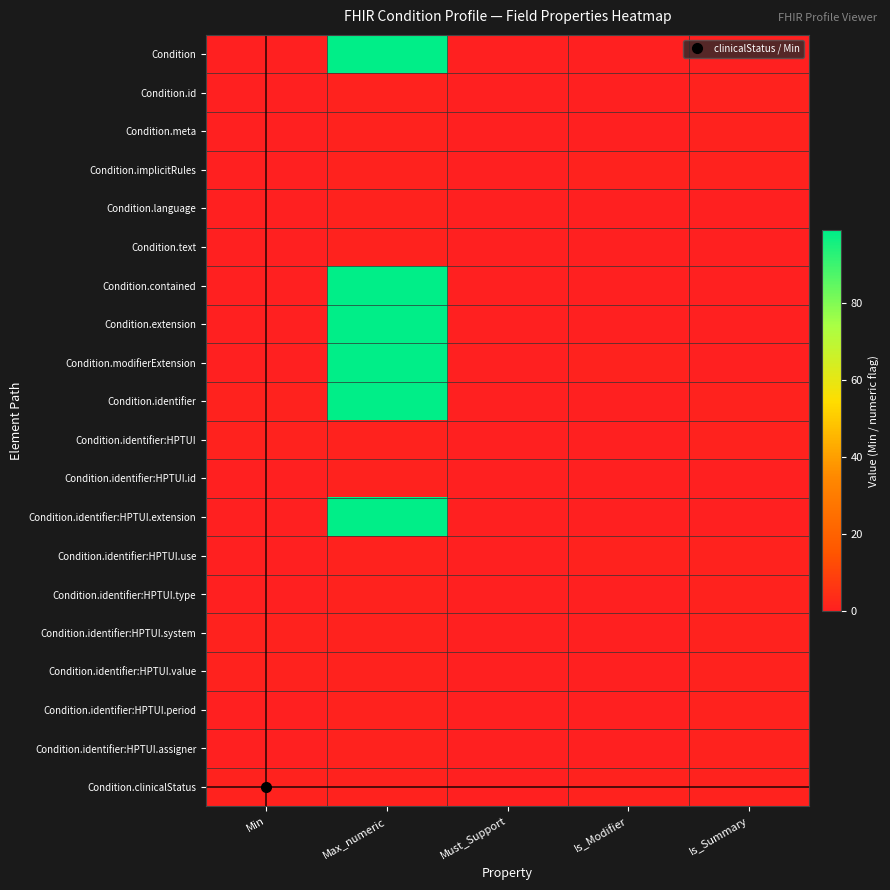

Reading right to left, transcribe all the data shown in this chart.

Condition: Is_Summary=0	Is_Modifier=0	Must_Support=0	Max_numeric=99	Min=0
Condition.id: Is_Summary=1	Is_Modifier=0	Must_Support=0	Max_numeric=1	Min=0
Condition.meta: Is_Summary=1	Is_Modifier=0	Must_Support=0	Max_numeric=1	Min=0
Condition.implicitRules: Is_Summary=1	Is_Modifier=1	Must_Support=0	Max_numeric=1	Min=0
Condition.language: Is_Summary=0	Is_Modifier=0	Must_Support=0	Max_numeric=1	Min=0
Condition.text: Is_Summary=0	Is_Modifier=0	Must_Support=0	Max_numeric=1	Min=0
Condition.contained: Is_Summary=0	Is_Modifier=0	Must_Support=0	Max_numeric=99	Min=0
Condition.extension: Is_Summary=0	Is_Modifier=0	Must_Support=0	Max_numeric=99	Min=0
Condition.modifierExtension: Is_Summary=0	Is_Modifier=1	Must_Support=0	Max_numeric=99	Min=0
Condition.identifier: Is_Summary=1	Is_Modifier=0	Must_Support=0	Max_numeric=99	Min=1
Condition.identifier:HPTUI: Is_Summary=1	Is_Modifier=0	Must_Support=0	Max_numeric=1	Min=1
Condition.identifier:HPTUI.id: Is_Summary=0	Is_Modifier=0	Must_Support=0	Max_numeric=1	Min=0
Condition.identifier:HPTUI.extension: Is_Summary=0	Is_Modifier=0	Must_Support=0	Max_numeric=99	Min=0
Condition.identifier:HPTUI.use: Is_Summary=1	Is_Modifier=1	Must_Support=0	Max_numeric=1	Min=0
Condition.identifier:HPTUI.type: Is_Summary=1	Is_Modifier=0	Must_Support=0	Max_numeric=1	Min=0
Condition.identifier:HPTUI.system: Is_Summary=1	Is_Modifier=0	Must_Support=0	Max_numeric=1	Min=1
Condition.identifier:HPTUI.value: Is_Summary=1	Is_Modifier=0	Must_Support=0	Max_numeric=1	Min=1
Condition.identifier:HPTUI.period: Is_Summary=1	Is_Modifier=0	Must_Support=0	Max_numeric=1	Min=0
Condition.identifier:HPTUI.assigner: Is_Summary=1	Is_Modifier=0	Must_Support=0	Max_numeric=1	Min=0
Condition.clinicalStatus: Is_Summary=1	Is_Modifier=1	Must_Support=0	Max_numeric=1	Min=1